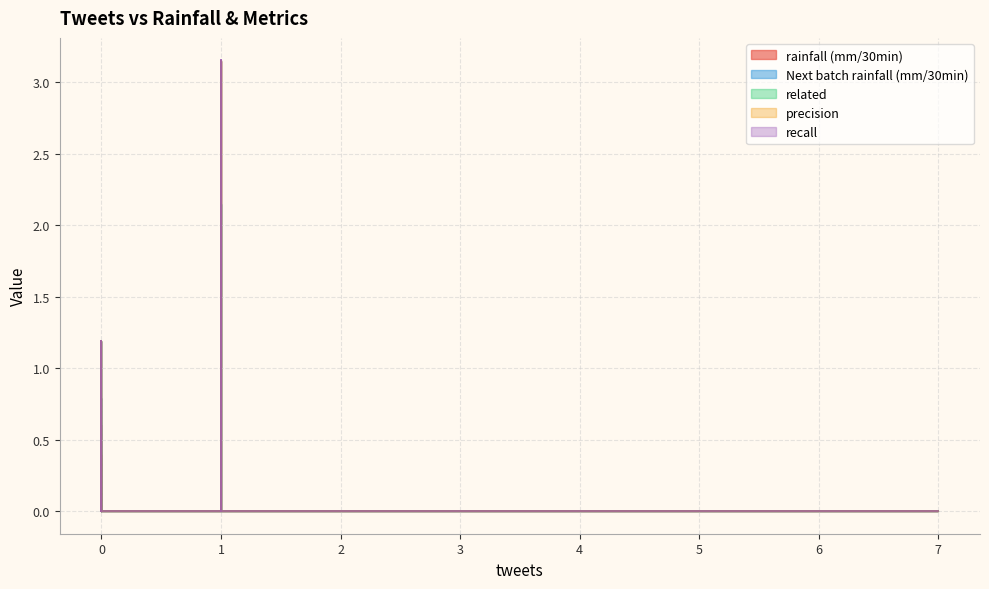

Rank the series at 2 from lowest to highest value.

rainfall (mm/30min), Next batch rainfall (mm/30min), related, precision, recall